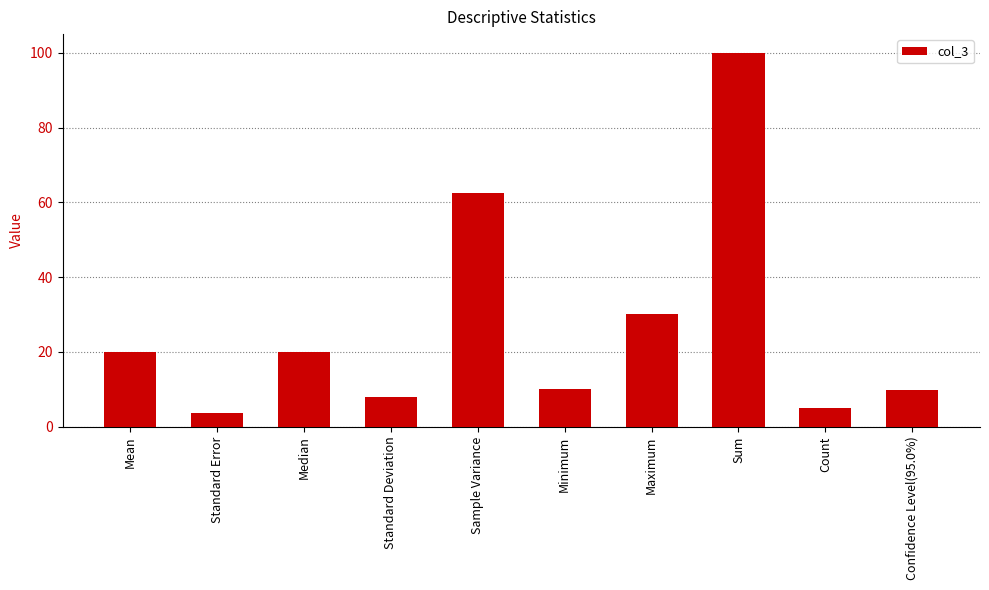

How many data points are less than 20?

5